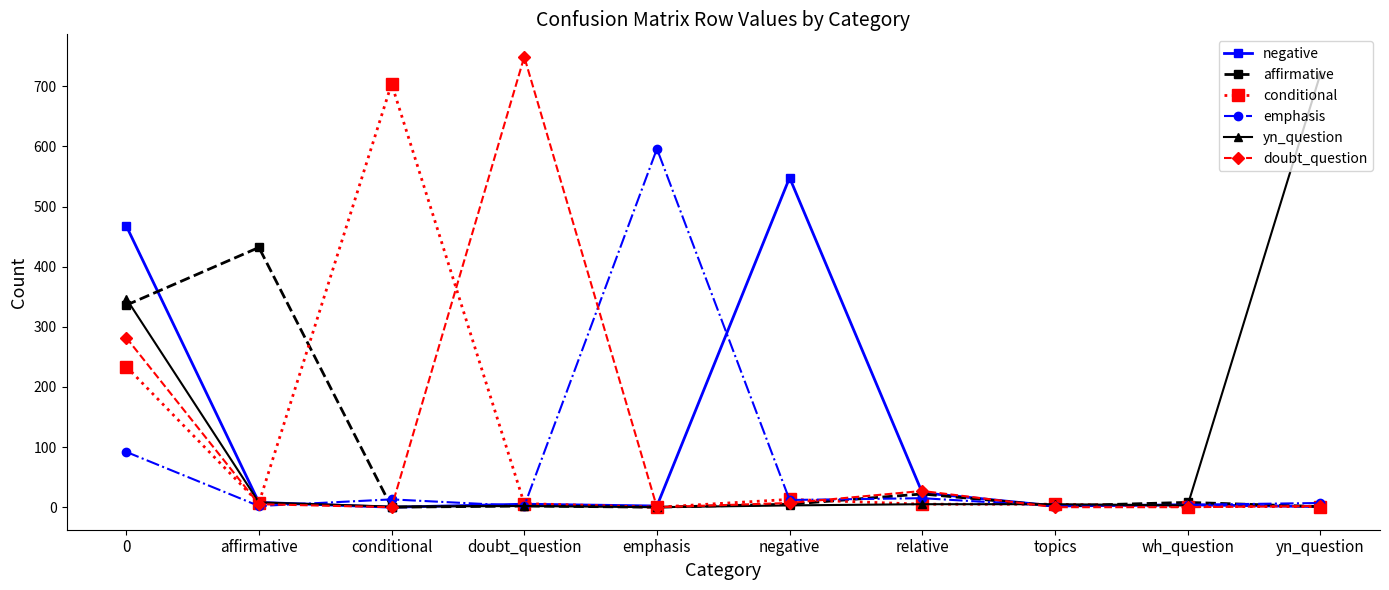

At which category does conditional reach its first local valley?

affirmative